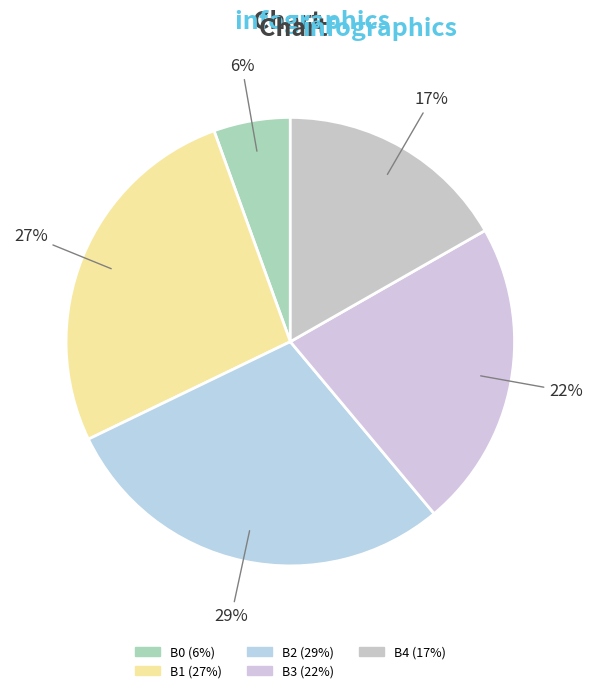

How many slices are in this pie chart?

5